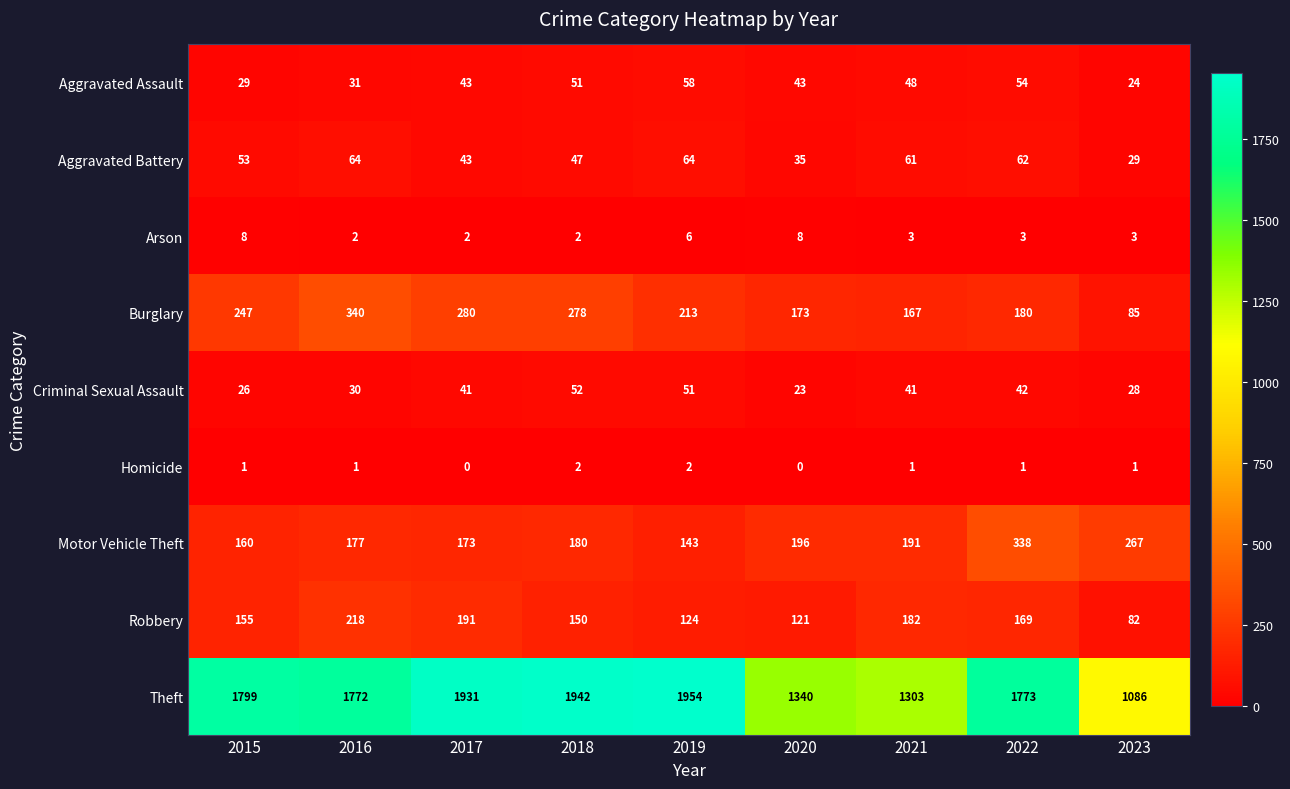

Which label corresponds to the largest value in the chart?

2019